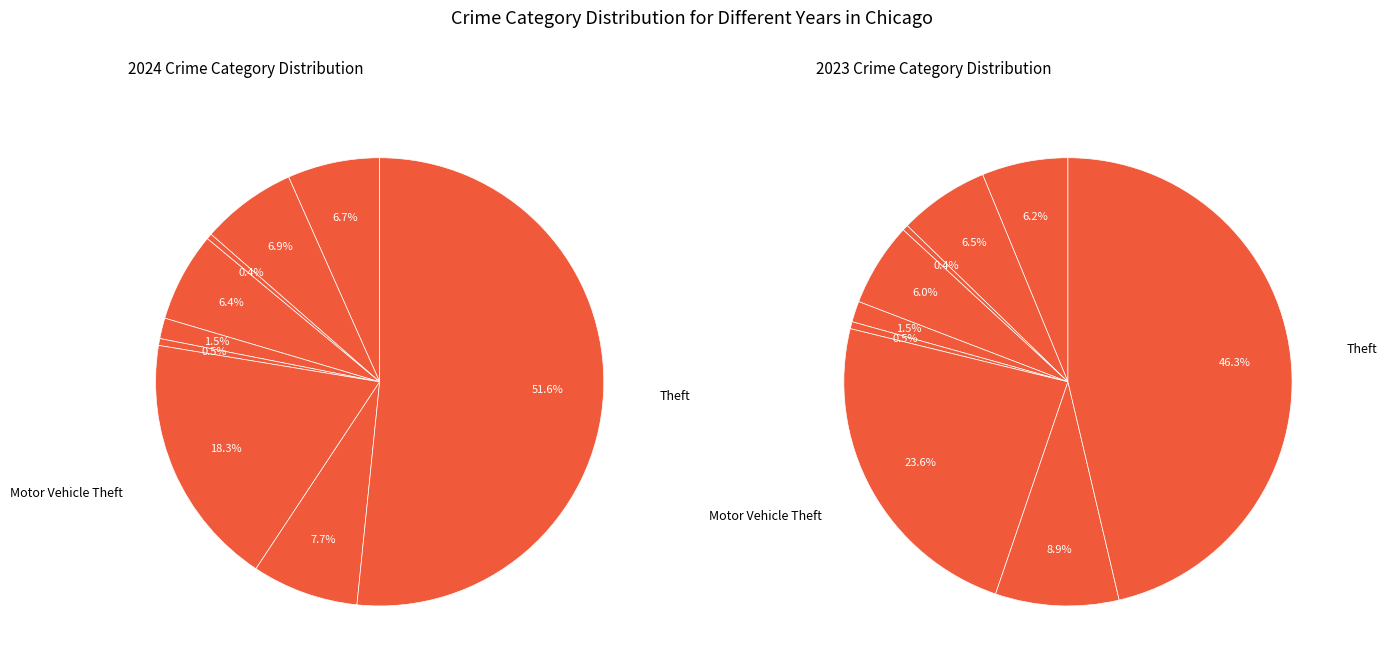

Rank the series at Criminal Sexual Assault from highest to lowest value.

2023, 2024